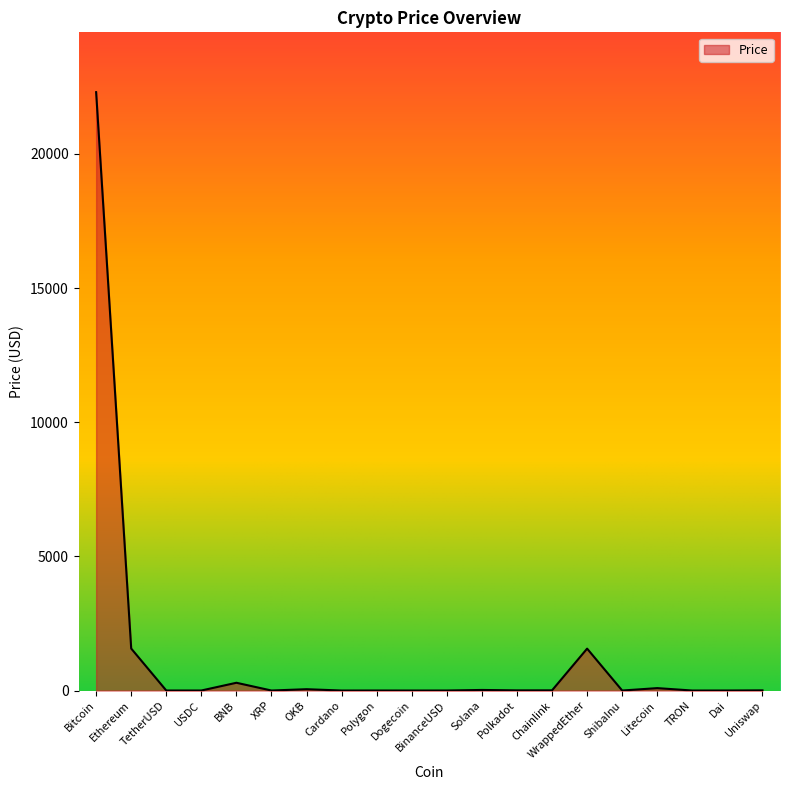

Which category has the highest value across all series?

Bitcoin